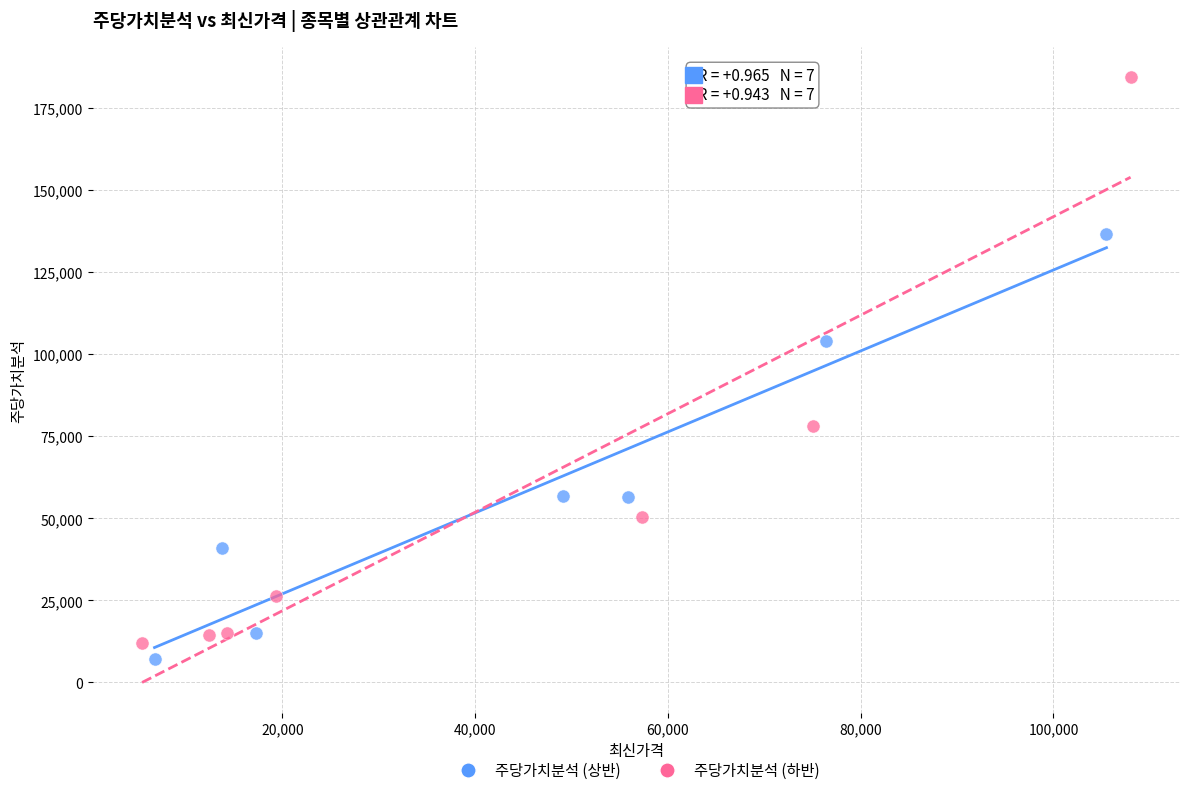

Which series has the widest spread of Y values?

주당가치분석 (하반)